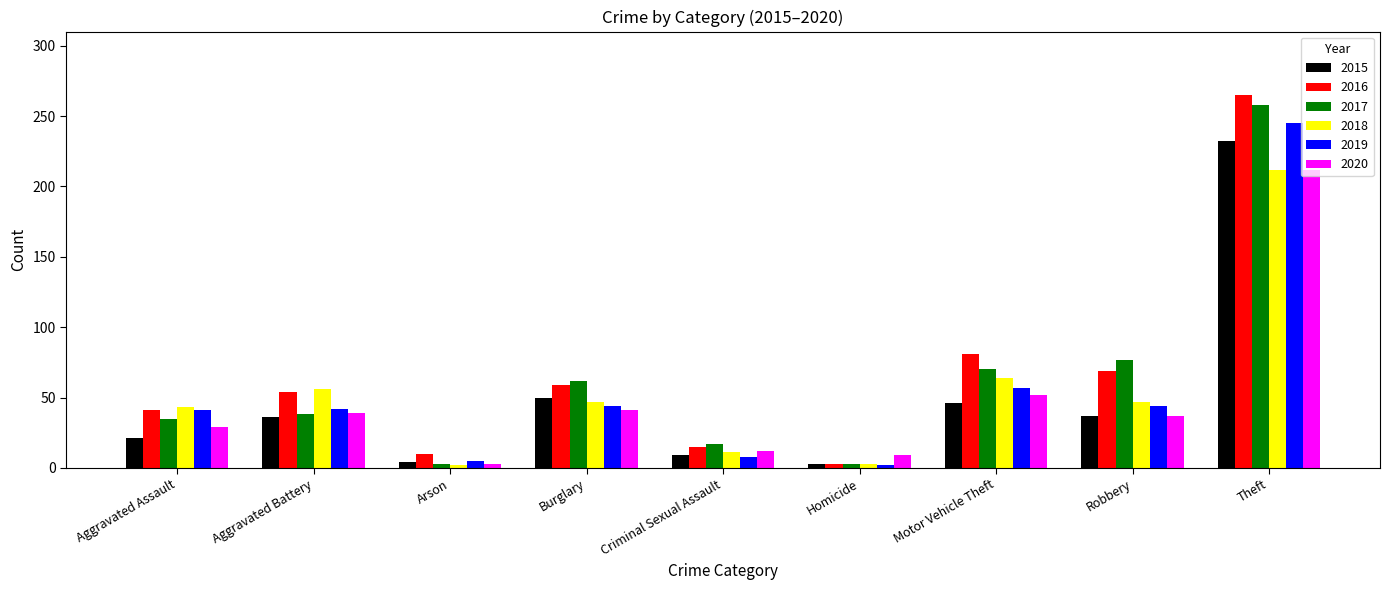

The 2019 series shows 57 at Motor Vehicle Theft. True or false?

True